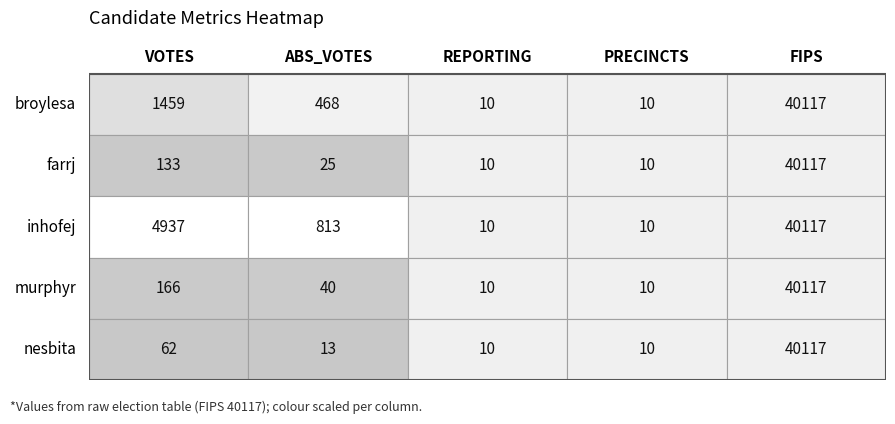

The value of broylesa at 2 is 10. True or false?

True